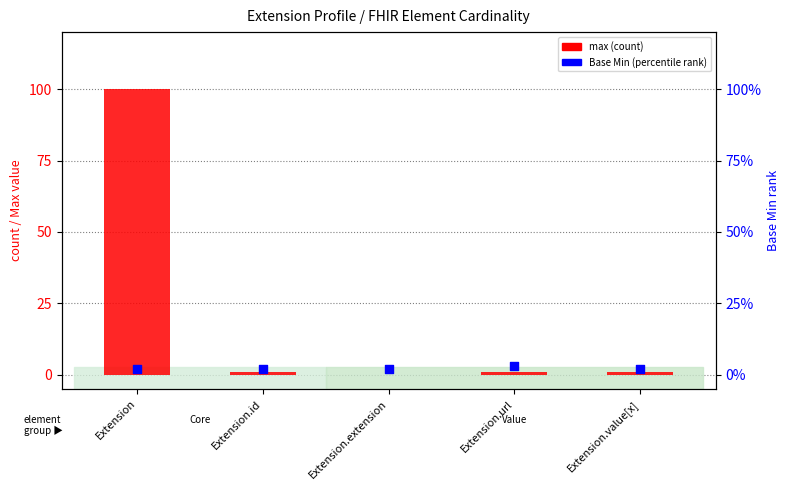

Which series has the largest total across all categories?

max (count)